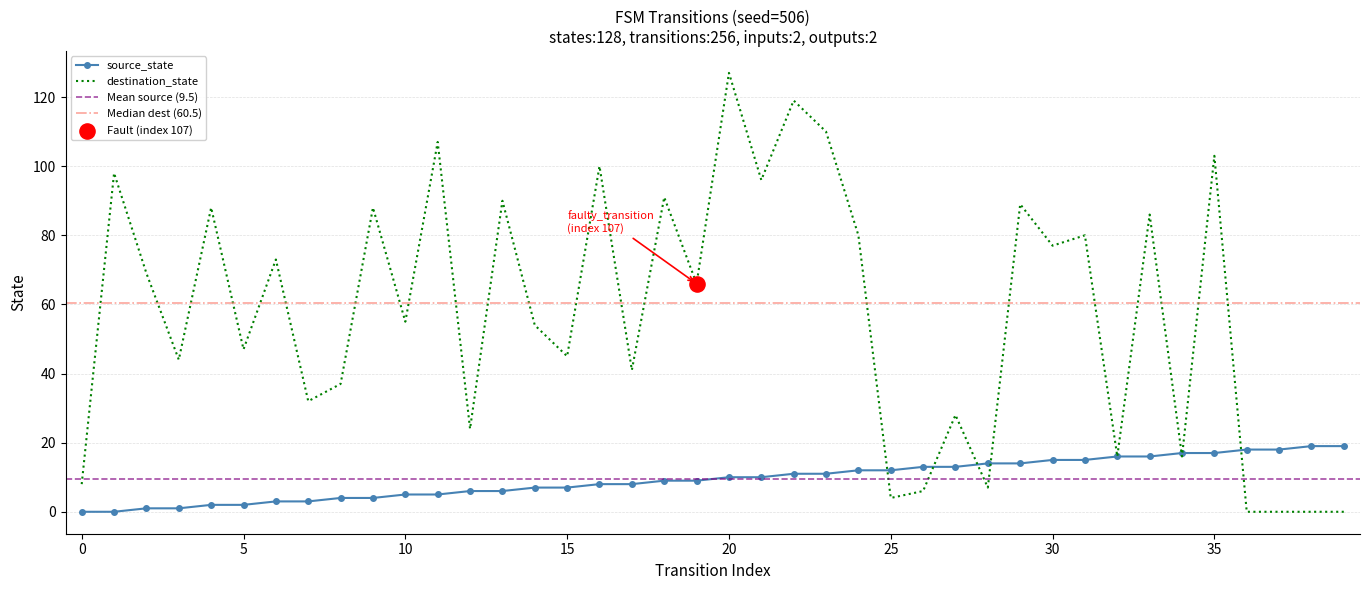

What are all the series names shown in the legend?

source_state, destination_state